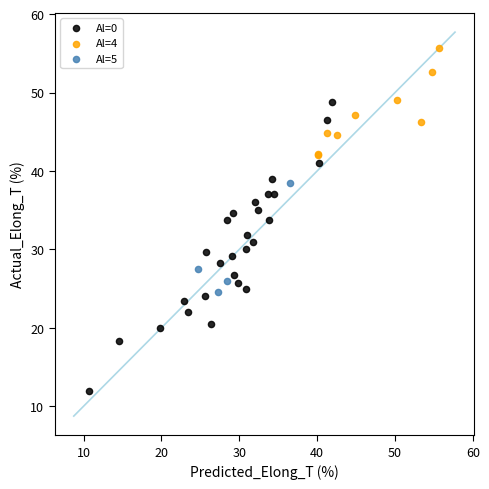

Which series has the widest spread of Y values?

Al=0